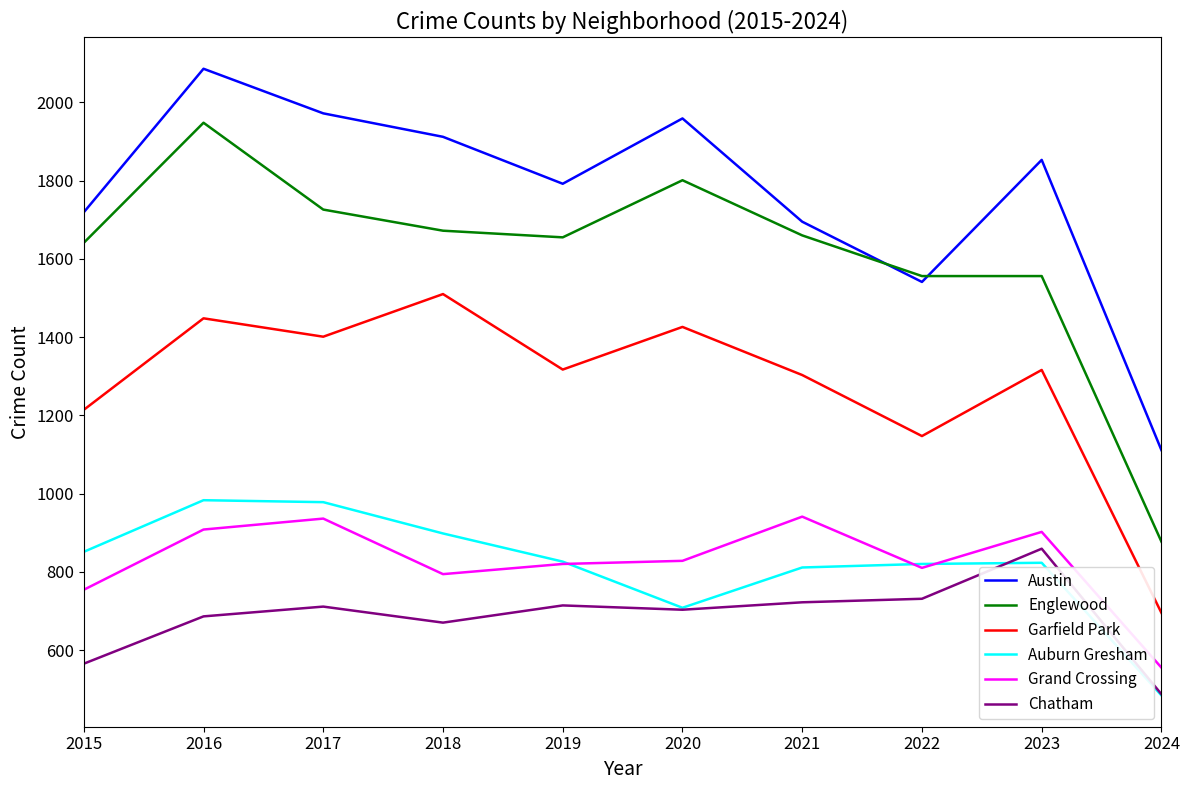

What is the maximum value for Garfield Park?

1510